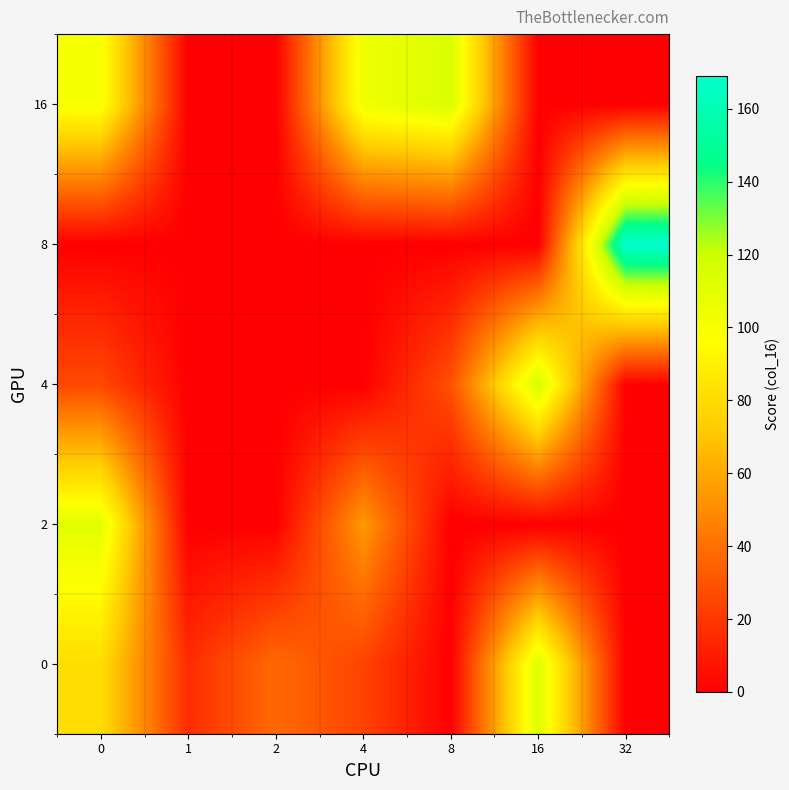

Reading right to left, transcribe all the data shown in this chart.

0: 32=0.0	16=112.0	8=0.0	4=24.0	2=38.0	1=16.0	0=80.7
2: 32=0.0	16=0.0	8=0.0	4=54.7	2=0.0	1=0.0	0=110.0
4: 32=0.0	16=116.0	8=28.7	4=0.0	2=0.0	1=0.0	0=26.0
8: 32=169.0	16=0.0	8=0.0	4=0.0	2=0.0	1=0.0	0=0.0
16: 32=0.0	16=0.0	8=113.3	4=104.0	2=0.0	1=0.0	0=100.0